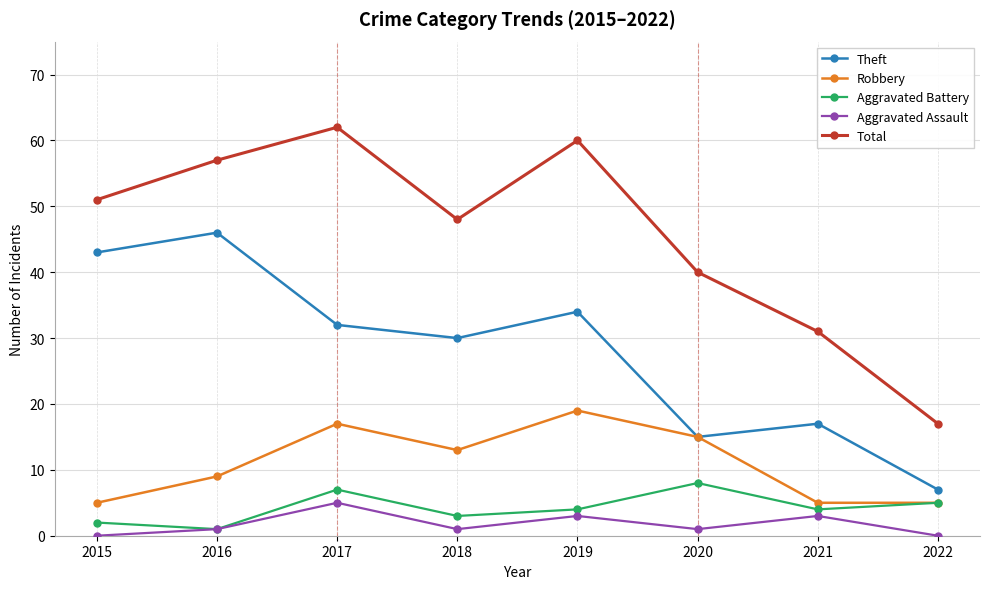

What is the maximum value for Total?

62